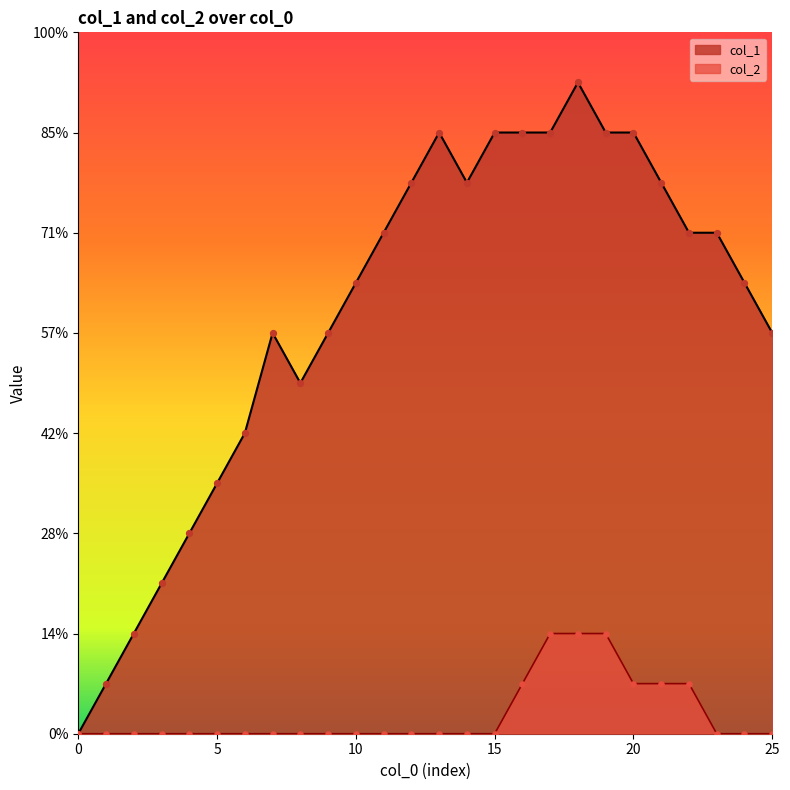

Which series has the largest total across all categories?

col_1